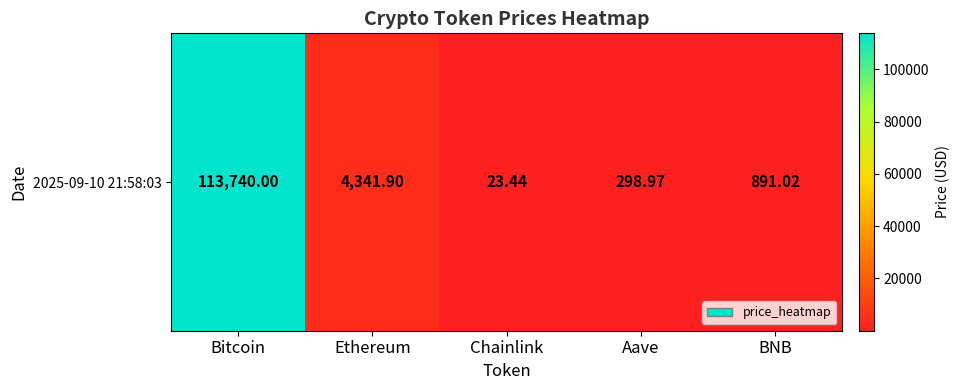

At which category does the chart reach its minimum across all series?

Chainlink